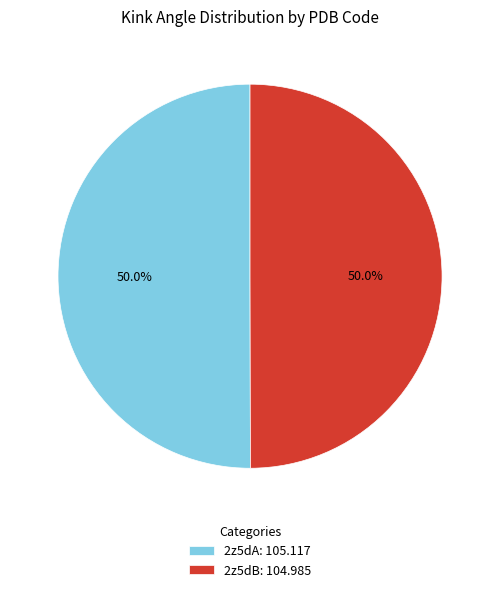

What is the ratio of the value at 2z5dA: 105.117 to the value at 2z5dB: 104.985?

1.0